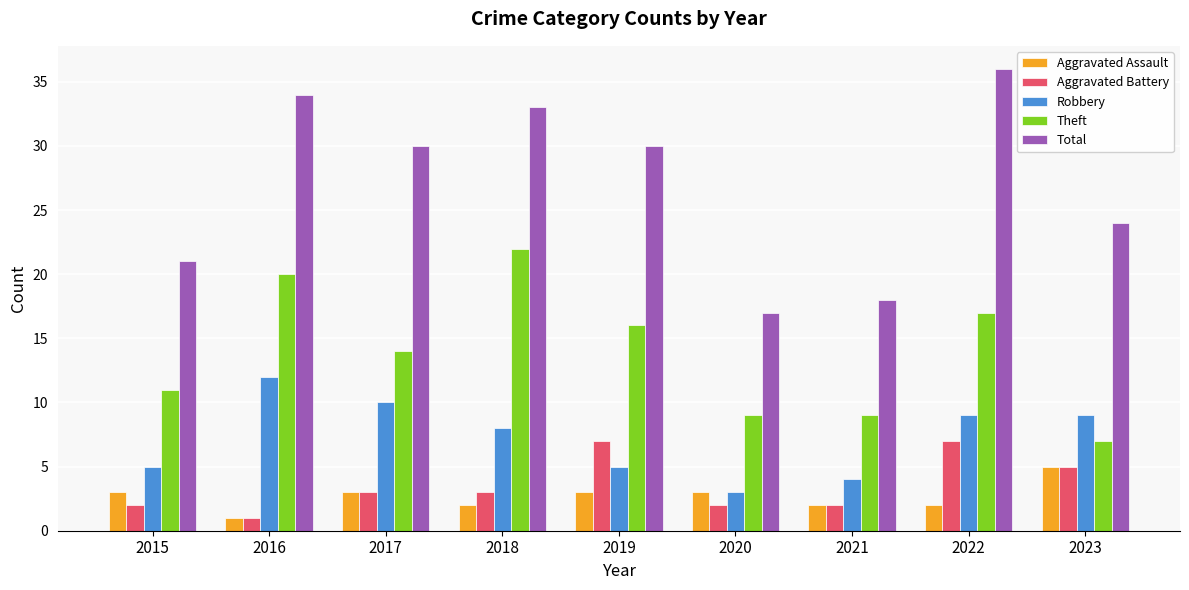

Is the value of Theft at 2015 greater than the value of Robbery at 2021?

Yes